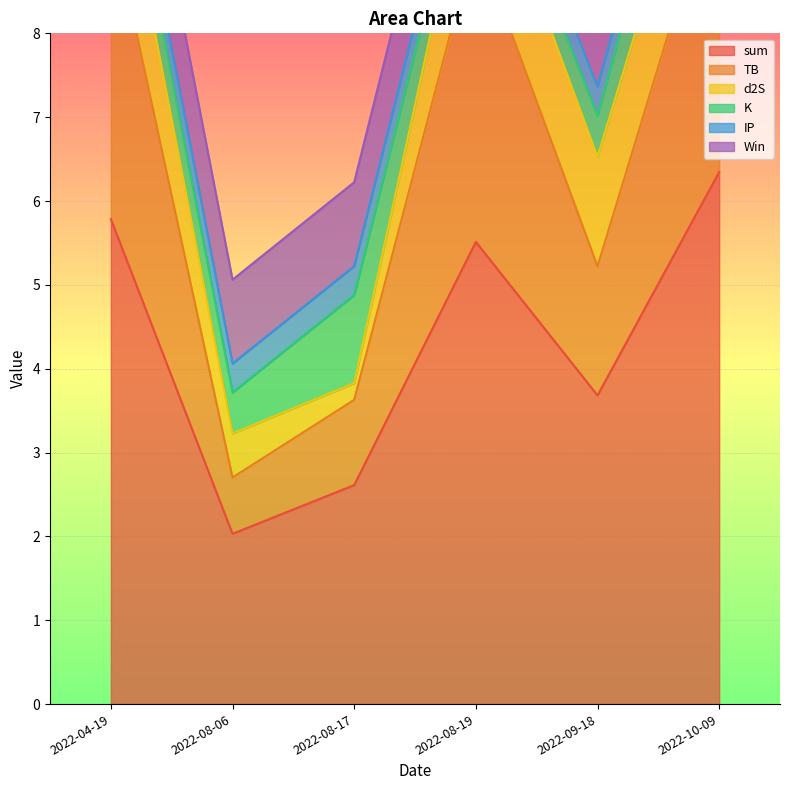

Rank the categories by sum value from highest to lowest.

2022-10-09, 2022-04-19, 2022-08-19, 2022-09-18, 2022-08-17, 2022-08-06